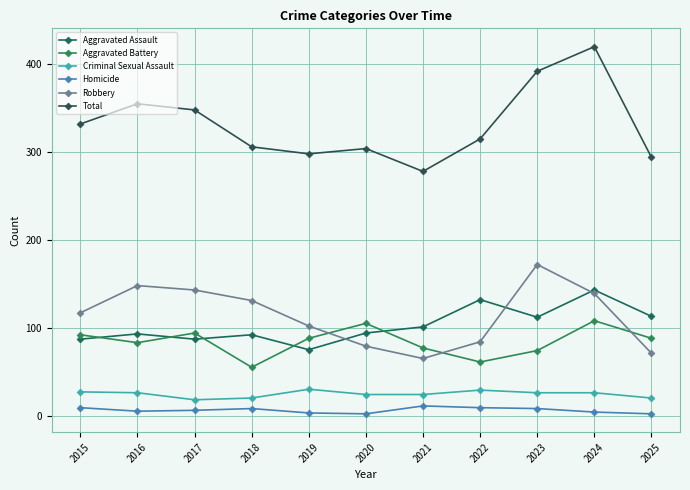

Is the value of Total at 2019 greater than the value of Robbery at 2021?

Yes